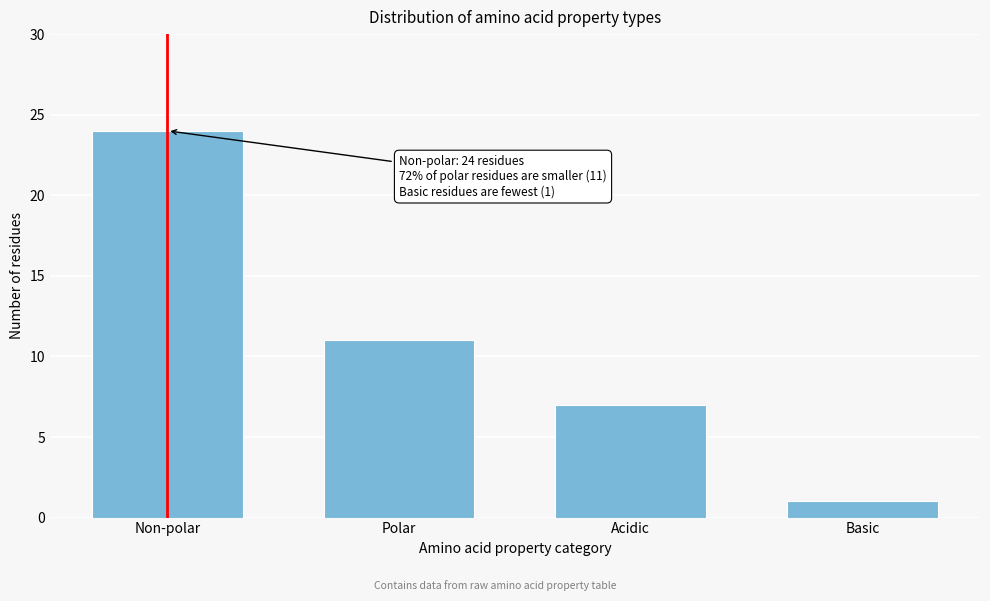

Reading right to left, what are all the values shown in this chart?

Basic=1	Acidic=7	Polar=11	Non-polar=24